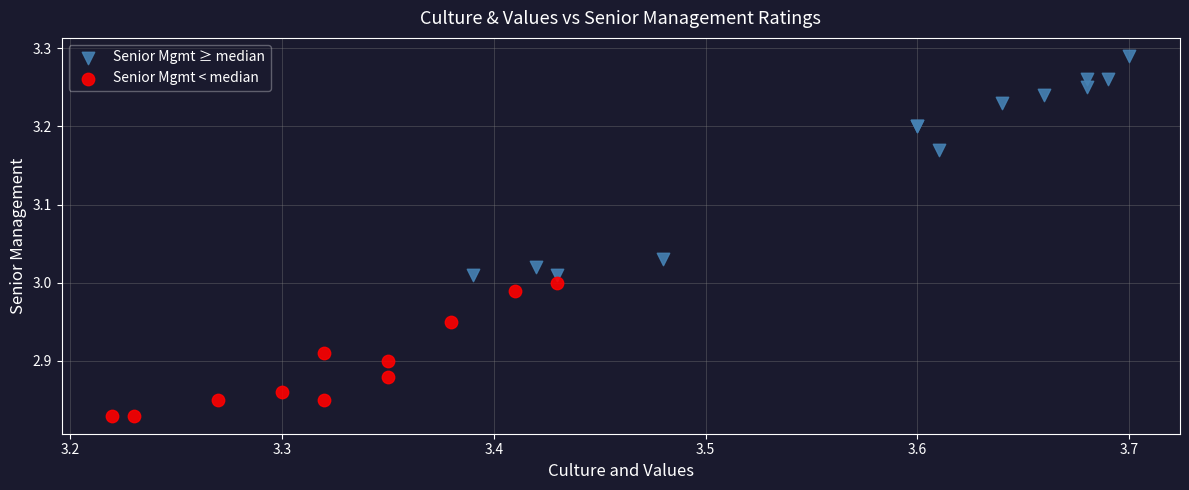

Which series has the largest Y range (max minus min)?

Senior Mgmt ≥ median